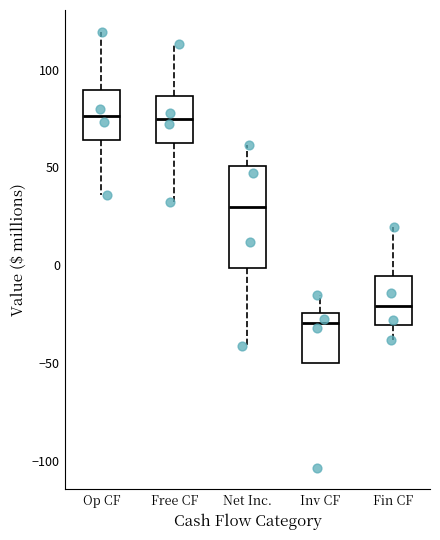

Where does the median line of the box for Net Inc. sit on the y-axis? The values are not printed on the chart, so give them approximately, as read against the axis.

30